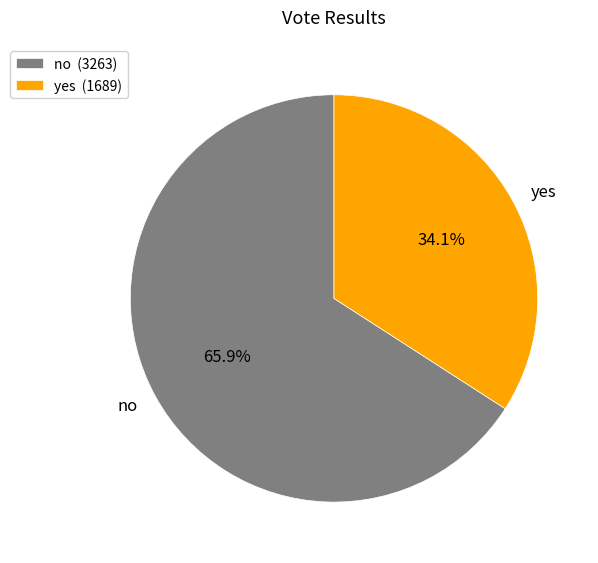

Is the sum of yes and no greater than half?

Yes